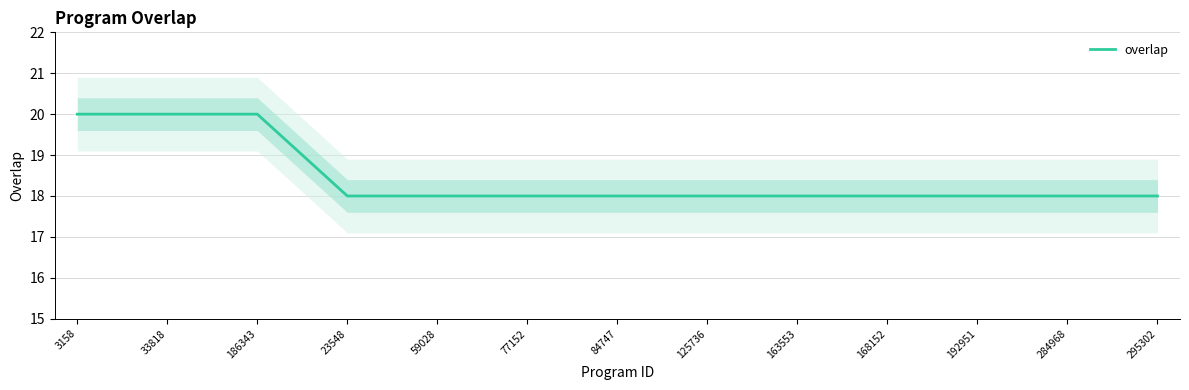

What is the minimum value for overlap?

18